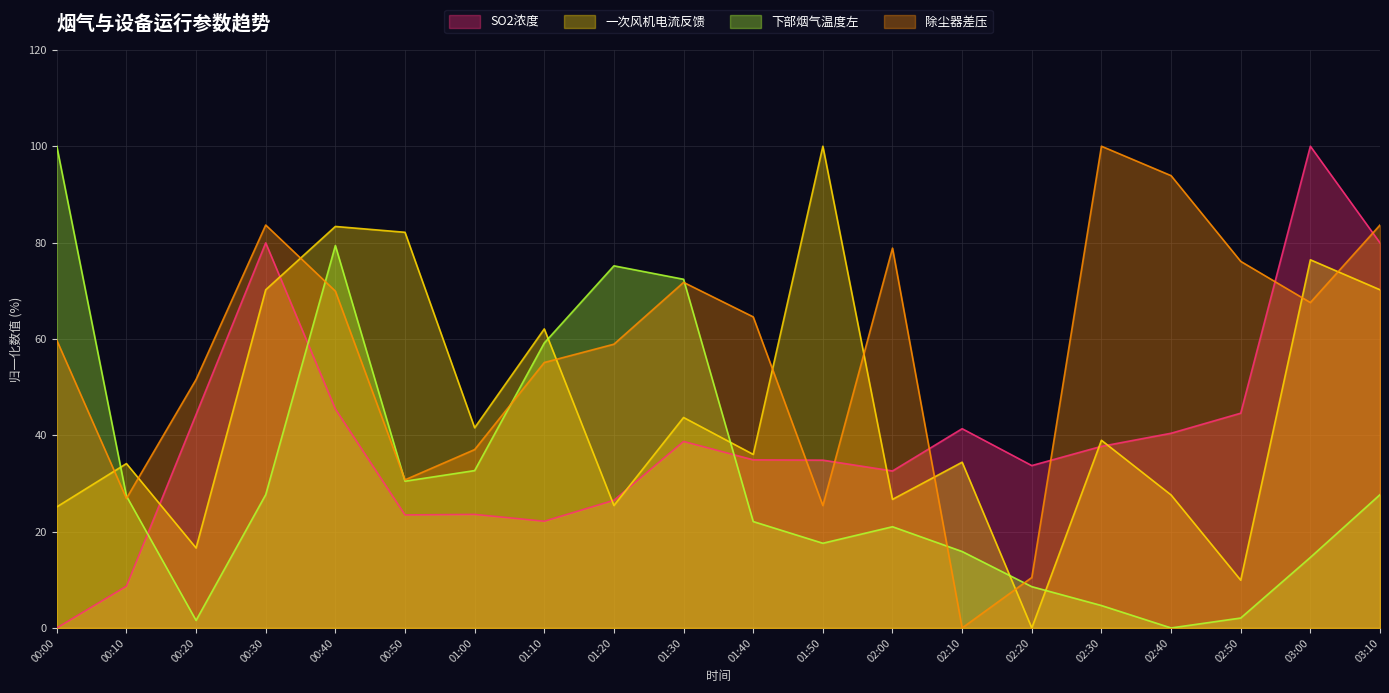

What is the difference between the maximum and minimum values in the SO2浓度 series?

100.0